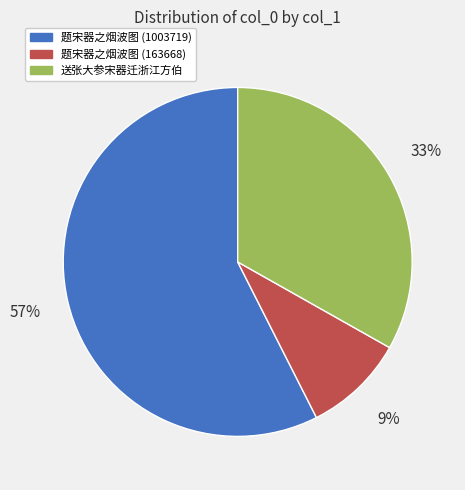

Do 题宋器之烟波图 (1003719) and 送张大参宋器迁浙江方伯 together represent more than half of the pie?

Yes